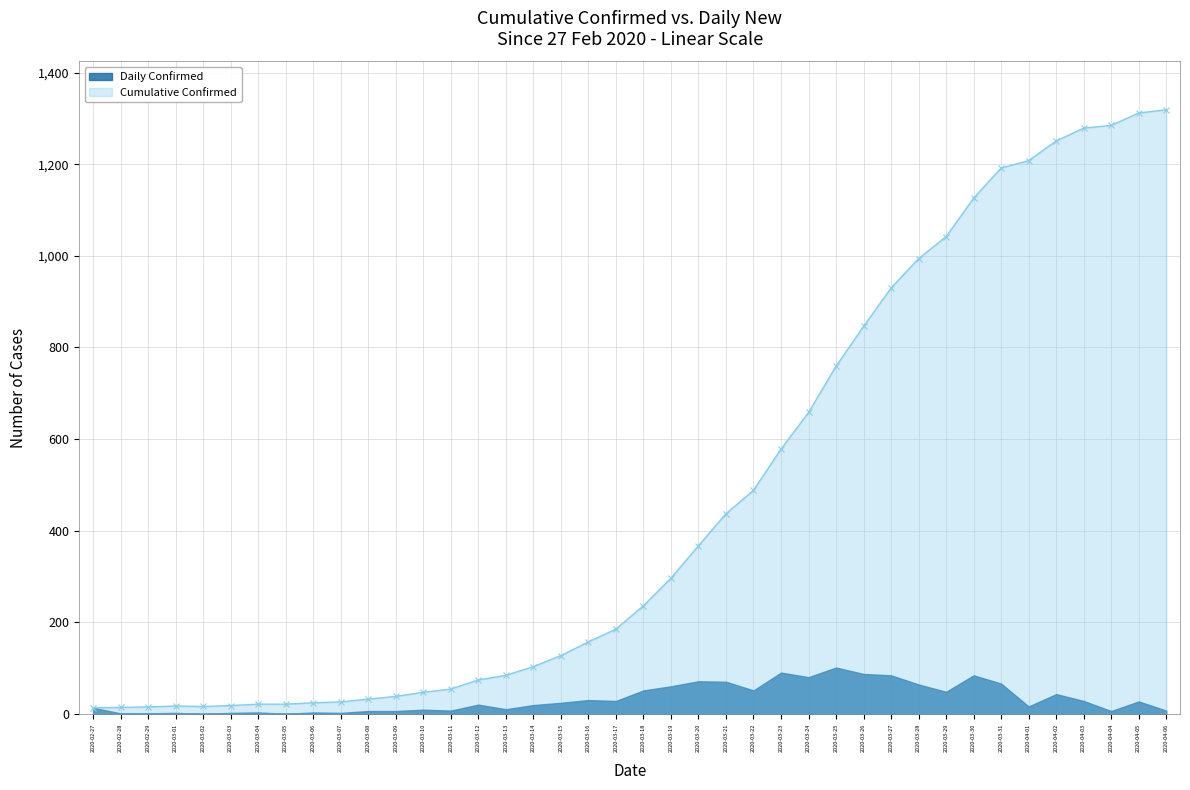

The value at 2020-03-10 is 62. True or false?

False